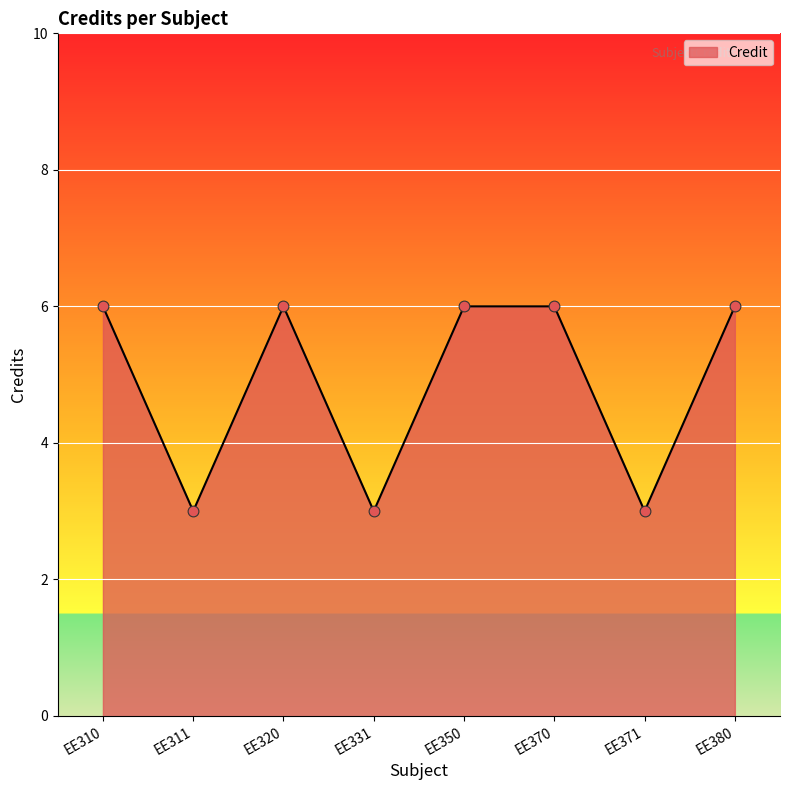

What is the change in value from EE331 to EE370?

+3